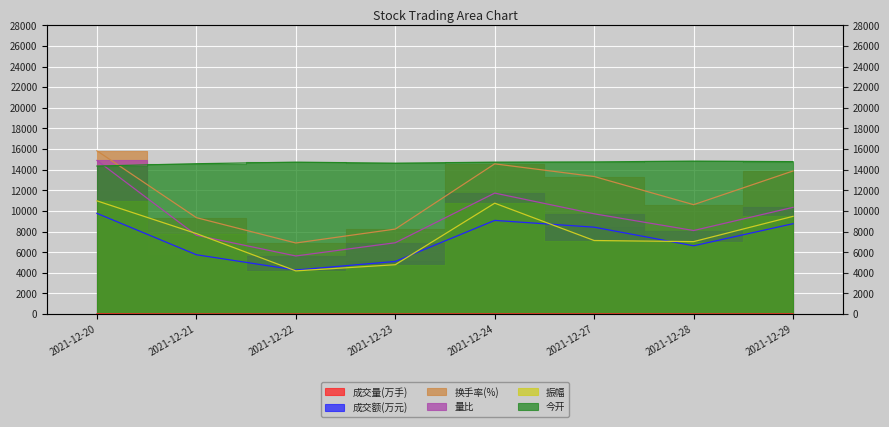

What is the average value of the 成交量(万手) series?

18.4